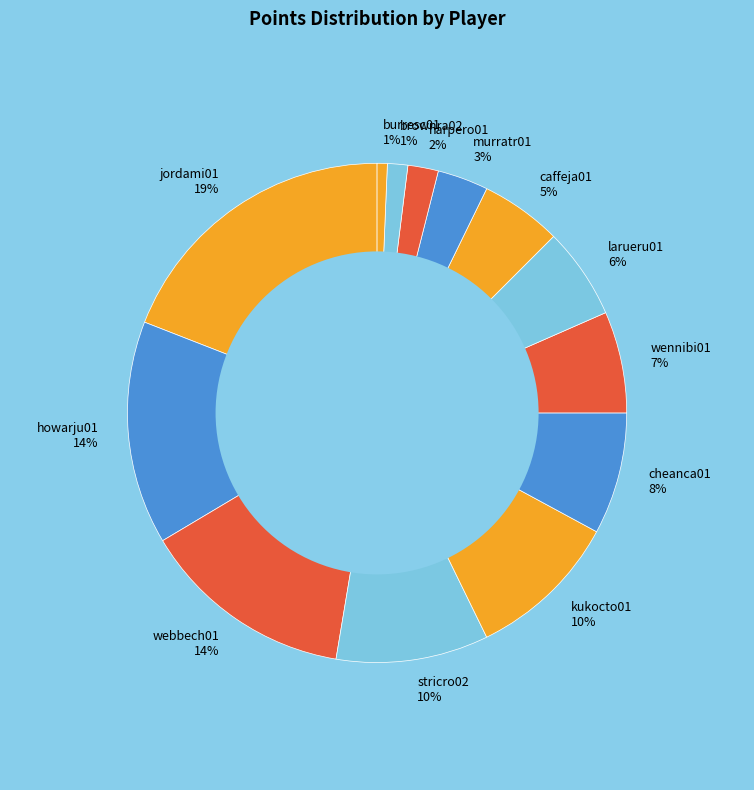

To the nearest percent, what is the difference between the largest and smallest slice percentages?

18%